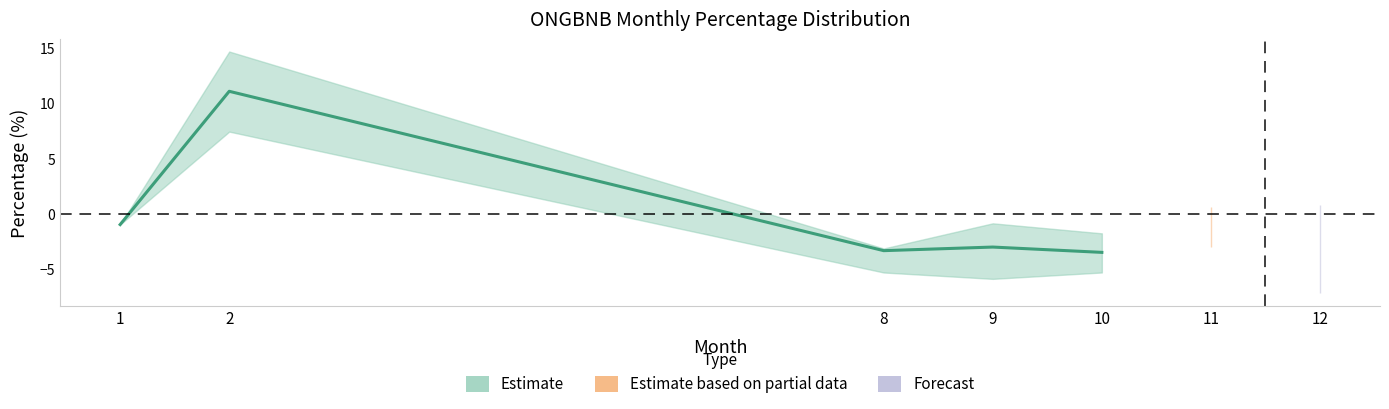

True or false: upper and mean cross at least once.

False